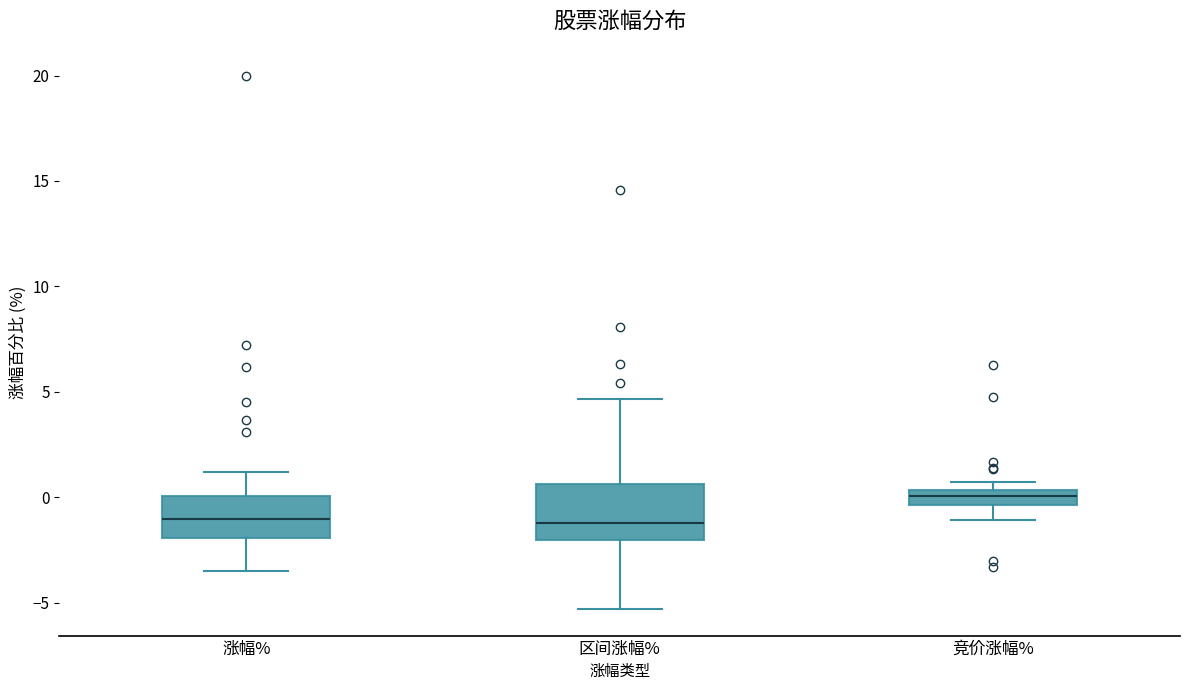

Where does the median line of the box for 竞价涨幅% sit on the y-axis? The values are not printed on the chart, so give them approximately, as read against the axis.

0.0